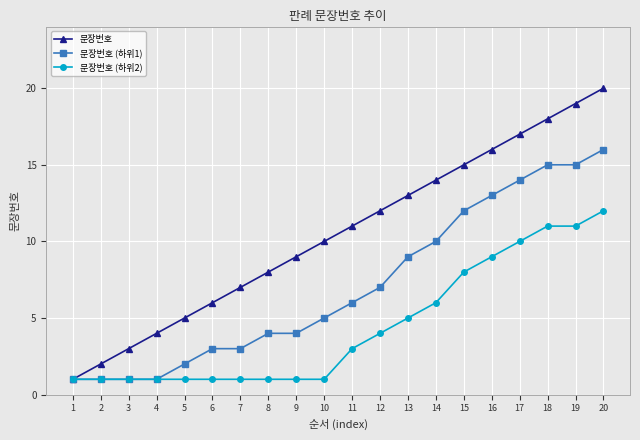

What is the total value across all series at 20?

48